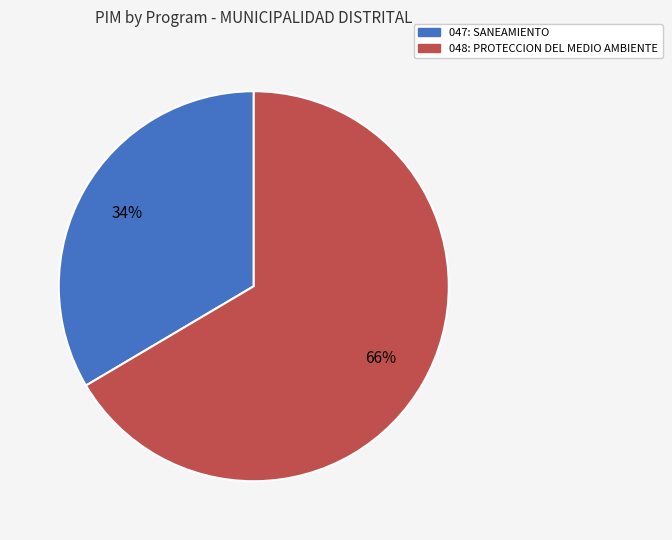

To the nearest percent, what is the combined percentage of 047: SANEAMIENTO and 048: PROTECCION DEL MEDIO AMBIENTE?

100%